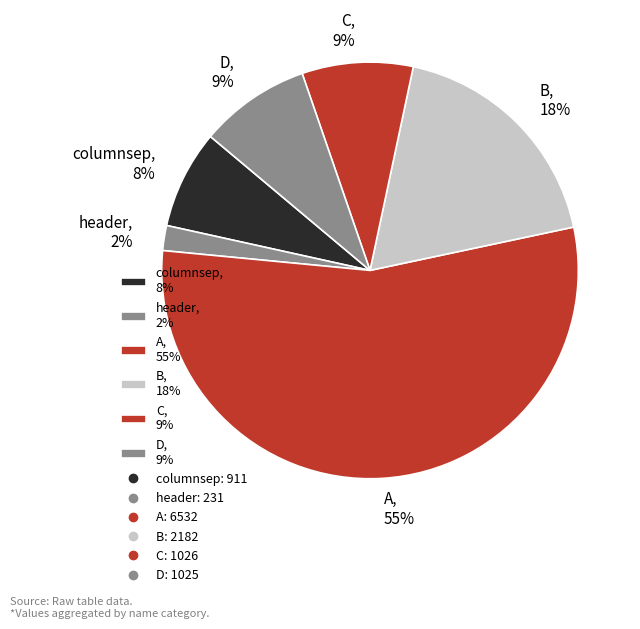

Count the number of slices in the pie.

6